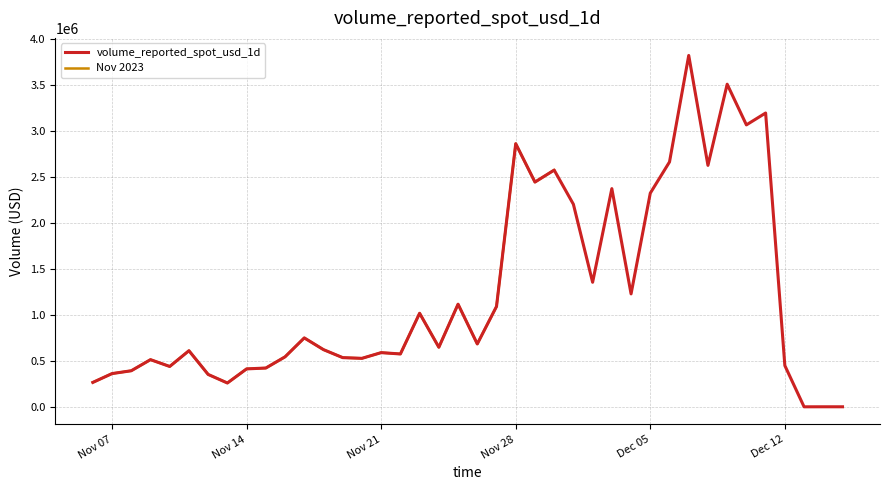

How many lines are shown in the chart?

2